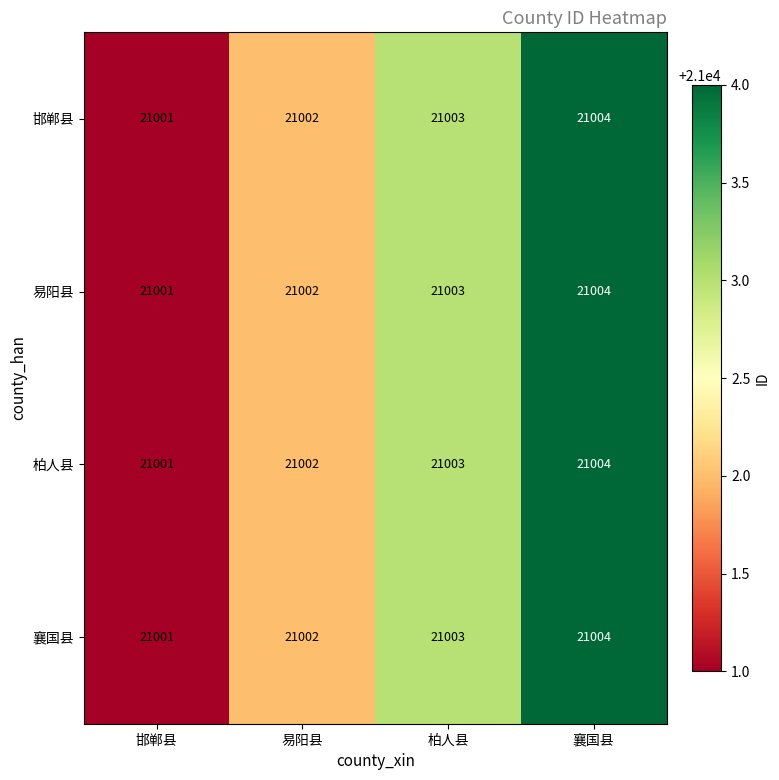

How many distinct data groups are displayed?

4